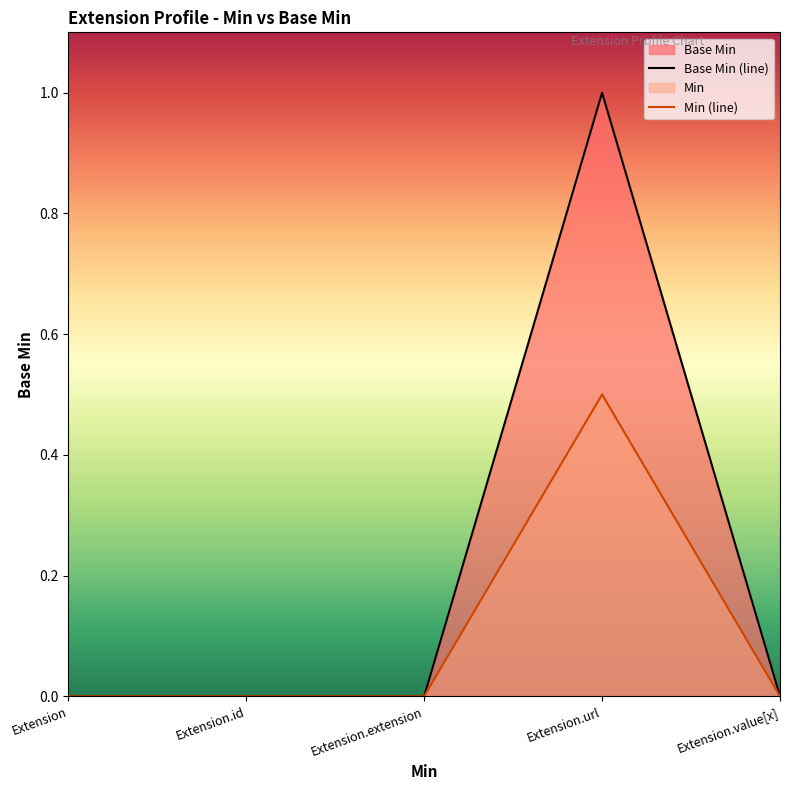

Where is the first local maximum?

Extension.url